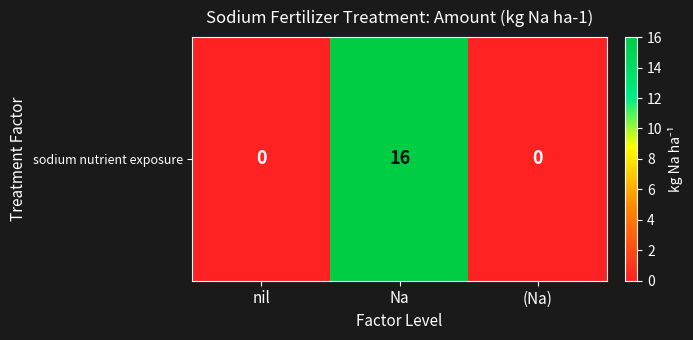

Rank the categories by value from lowest to highest.

nil, (Na), Na